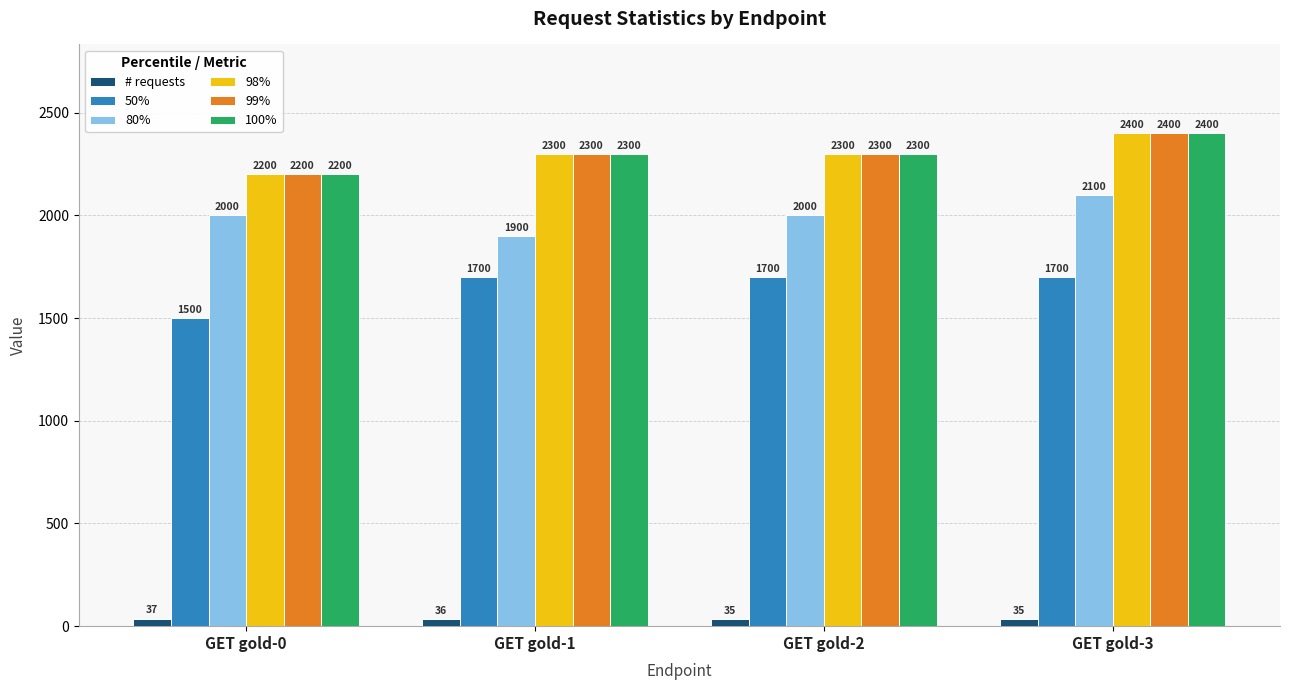

What is the value of the 100% bar at the 4th from the left?

2400